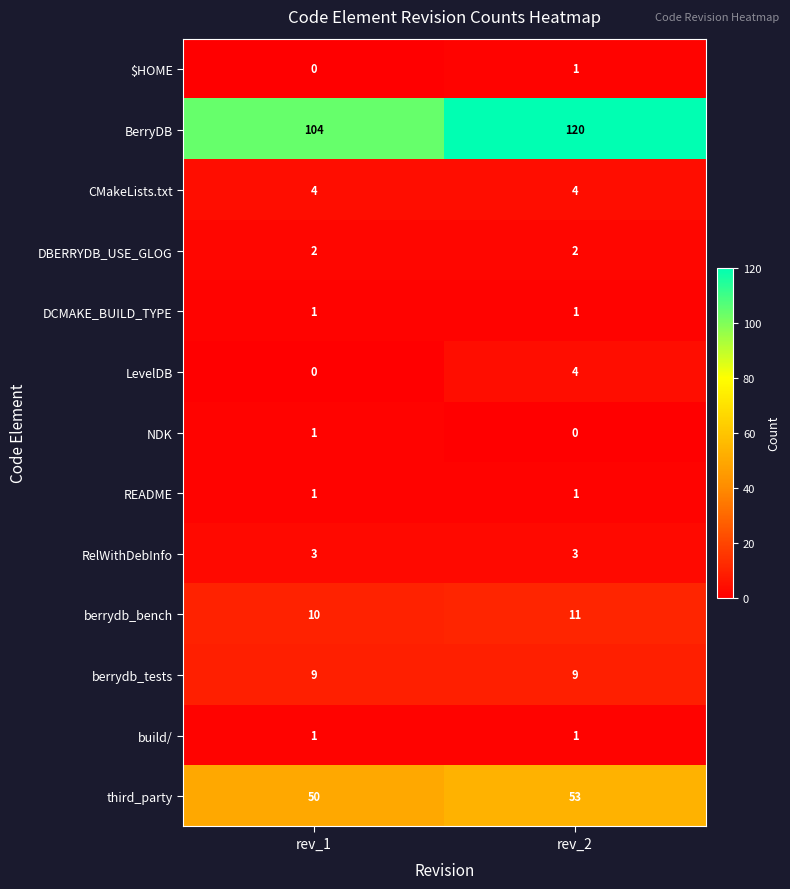

Reading left to right, transcribe all the data shown in this chart.

$HOME: 0	1
BerryDB: 104	120
CMakeLists.txt: 4	4
DBERRYDB_USE_GLOG: 2	2
DCMAKE_BUILD_TYPE: 1	1
LevelDB: 0	4
NDK: 1	0
README: 1	1
RelWithDebInfo: 3	3
berrydb_bench: 10	11
berrydb_tests: 9	9
build/: 1	1
third_party: 50	53